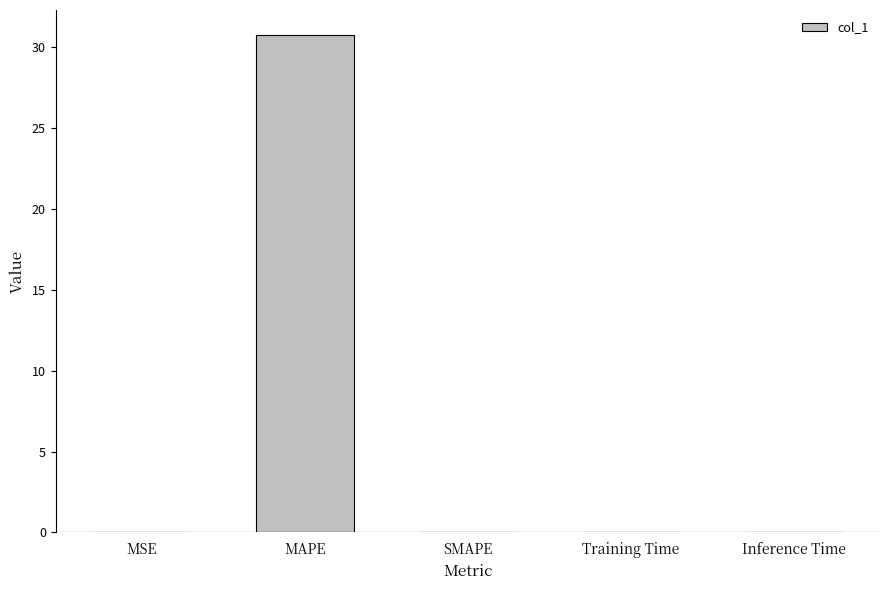

Is it true that the value at Inference Time is 0.0?

True